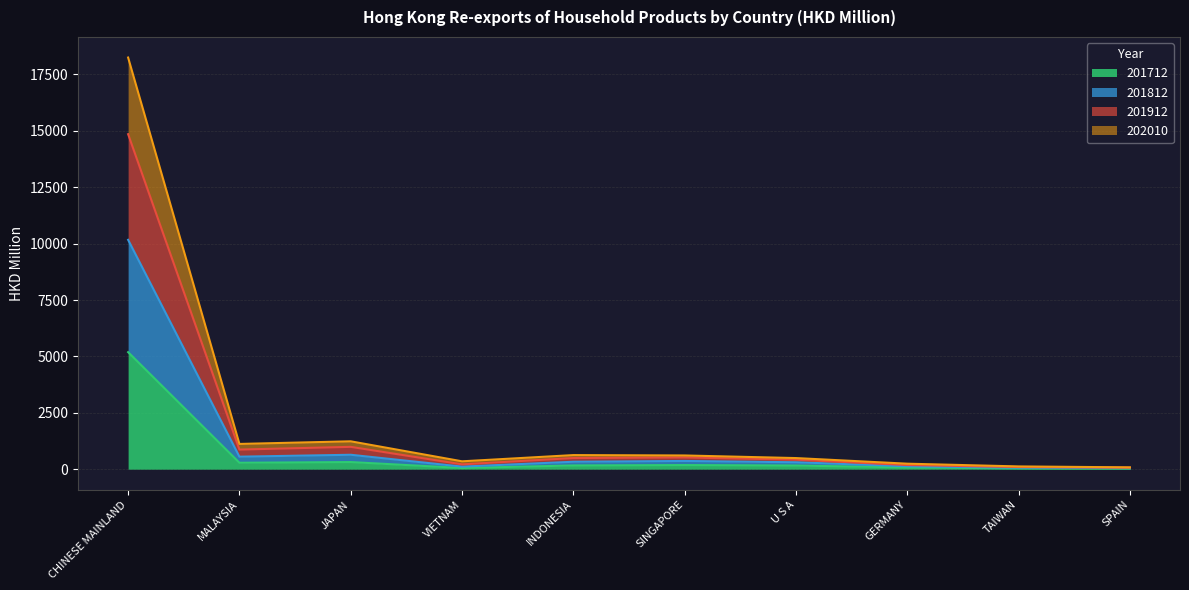

What is the maximum value shown in the chart?

18252.0